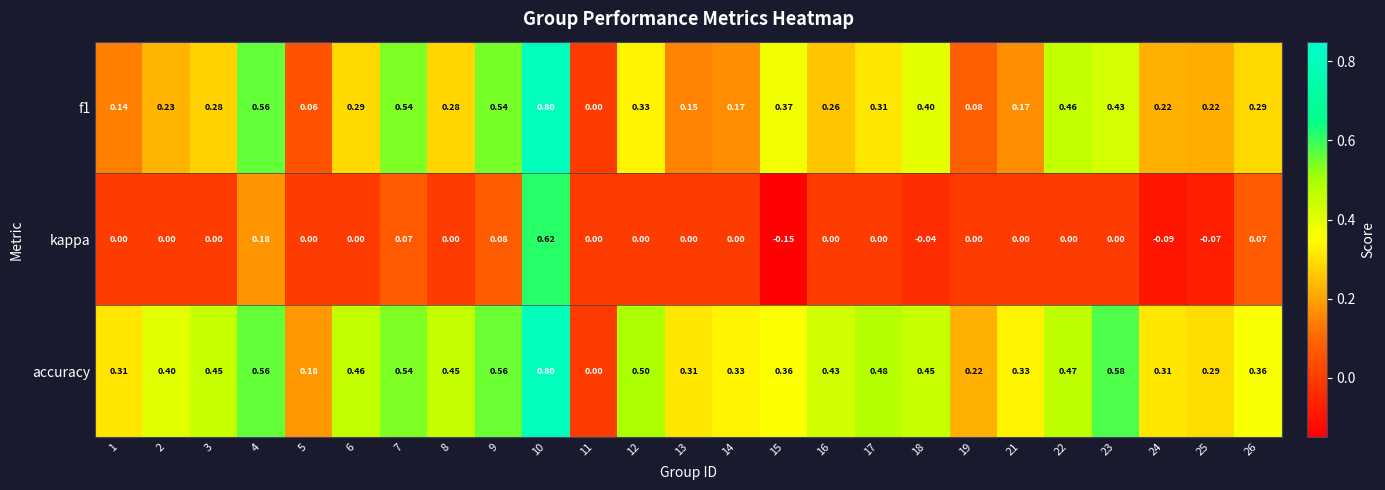

Which series has the largest total across all categories?

accuracy